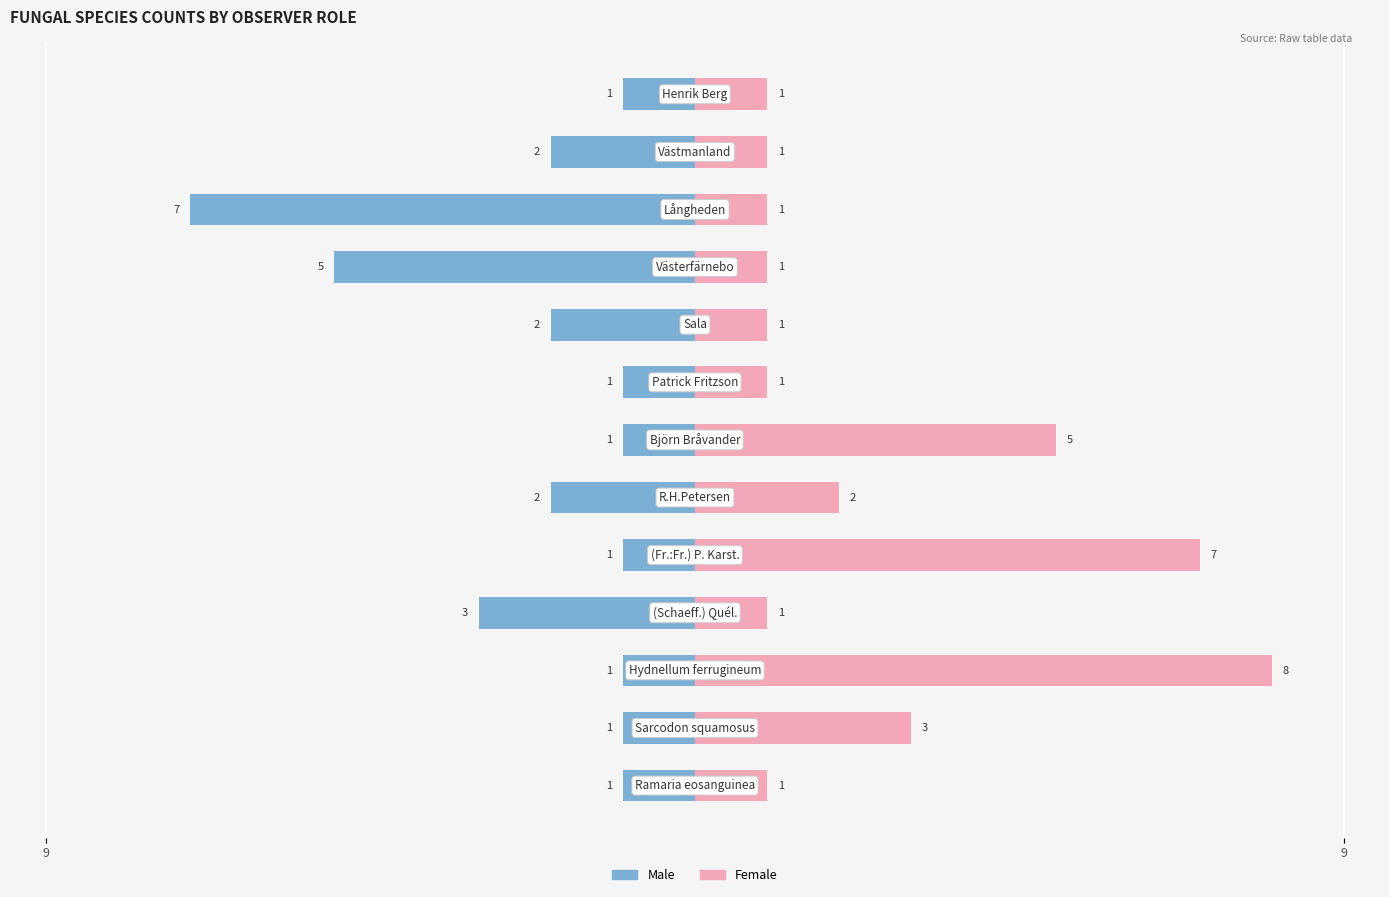

Is it true that Male equals -1 at 12?

False